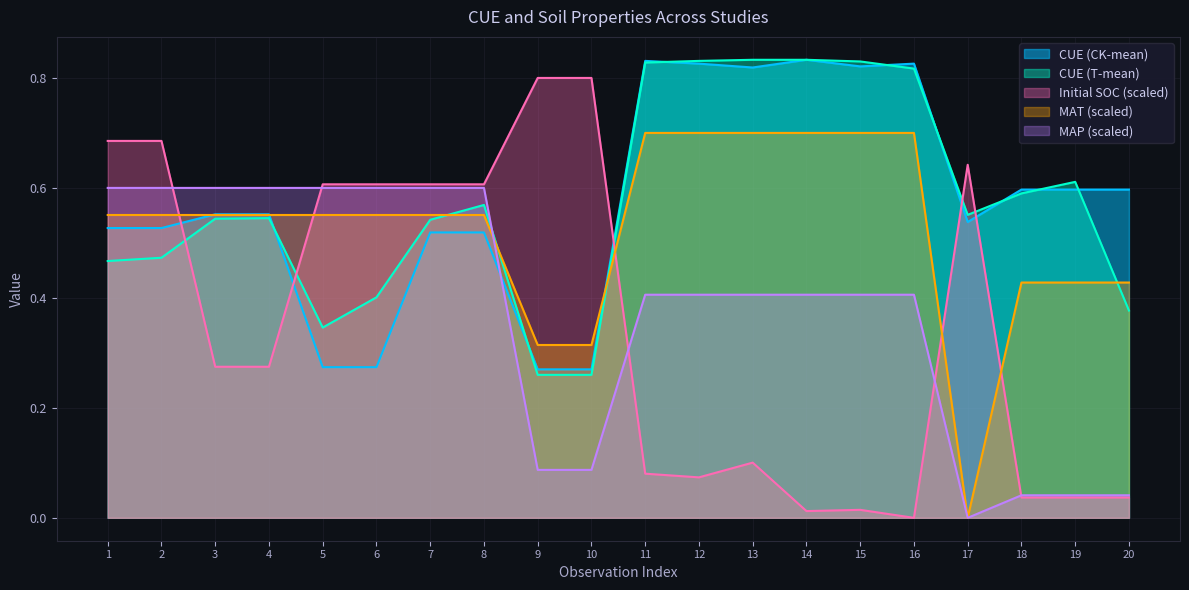

True or false: CUE (T-mean) and Initial SOC (scaled) intersect in this chart.

True